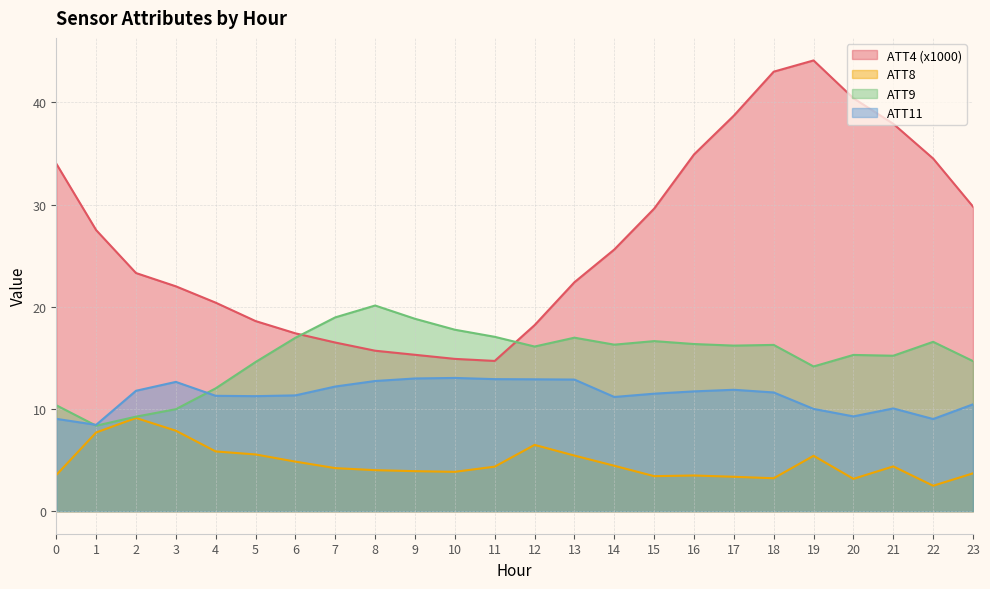

Is the value of ATT11 at 9 greater than the value of ATT8 at 18?

Yes